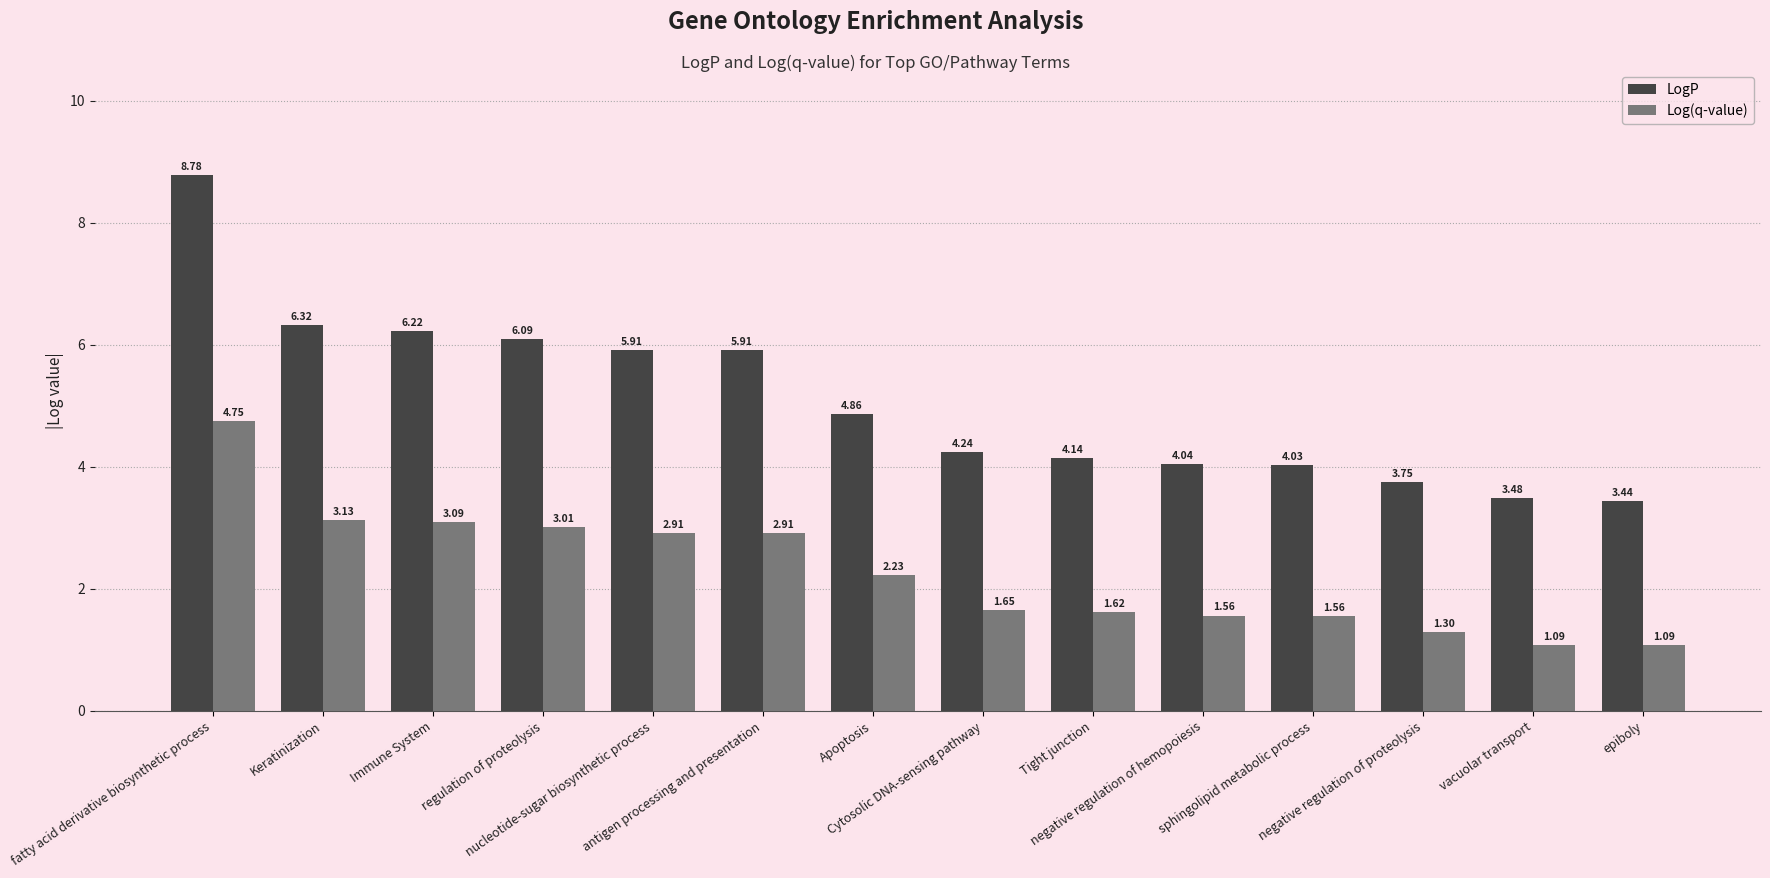

The value of Log(q-value) at sphingolipid metabolic process is 2.6. True or false?

False